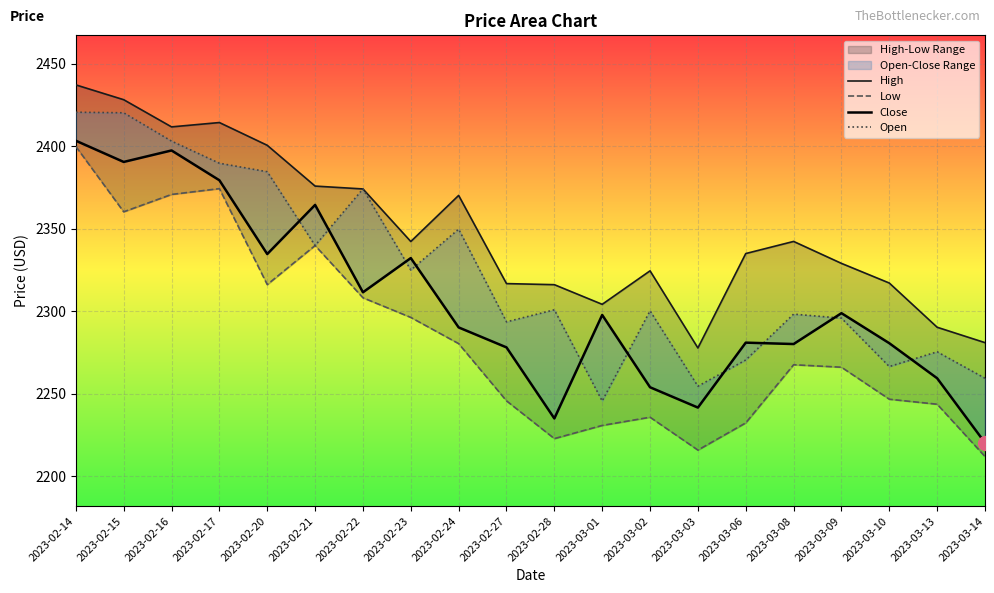

Does the chart display data point markers on the line(s)?

No